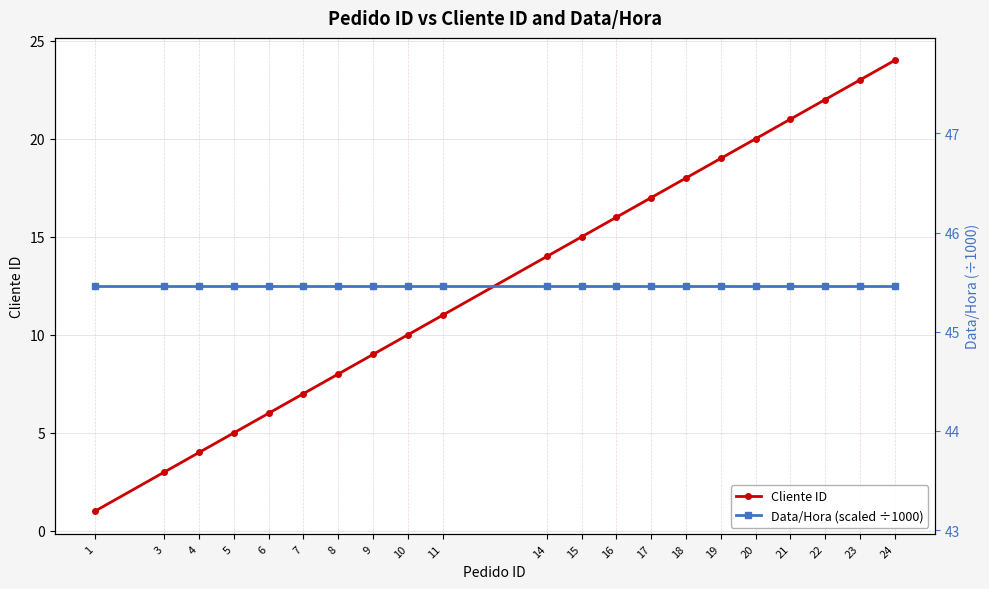

Reading right to left, list all the values displayed in this chart.

Cliente ID: 24=24.0	23=23.0	22=22.0	21=21.0	20=20.0	19=19.0	18=18.0	17=17.0	16=16.0	15=15.0	14=14.0	11=11.0	10=10.0	9=9.0	8=8.0	7=7.0	6=6.0	5=5.0	4=4.0	3=3.0	1=1.0
Data/Hora (scaled ÷1000): 24=45.5	23=45.5	22=45.5	21=45.5	20=45.5	19=45.5	18=45.5	17=45.5	16=45.5	15=45.5	14=45.5	11=45.5	10=45.5	9=45.5	8=45.5	7=45.5	6=45.5	5=45.5	4=45.5	3=45.5	1=45.5